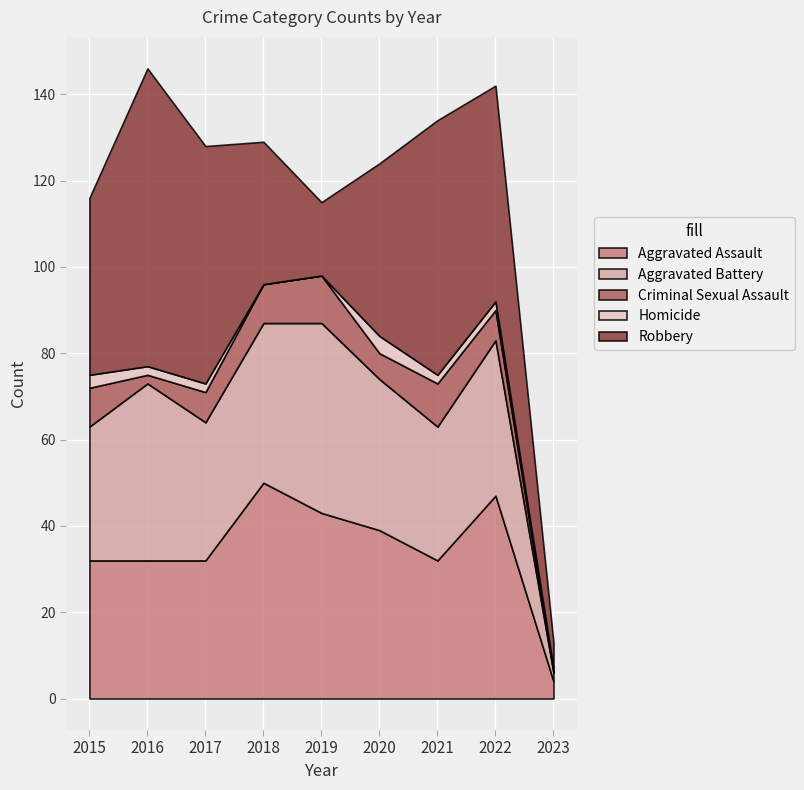

Which category has the highest value in the Robbery series?

2016